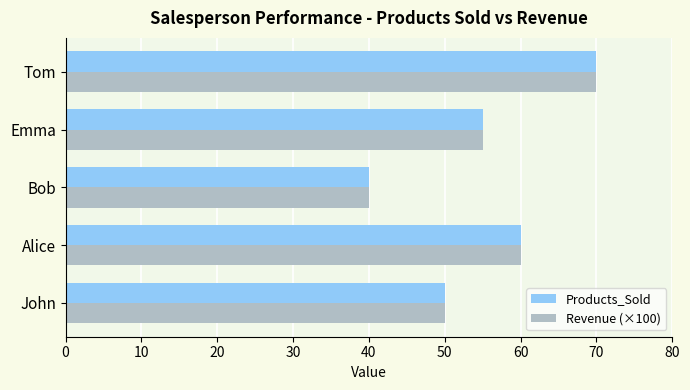

List the labels in order of Revenue (×100) value, smallest first.

Bob, John, Emma, Alice, Tom